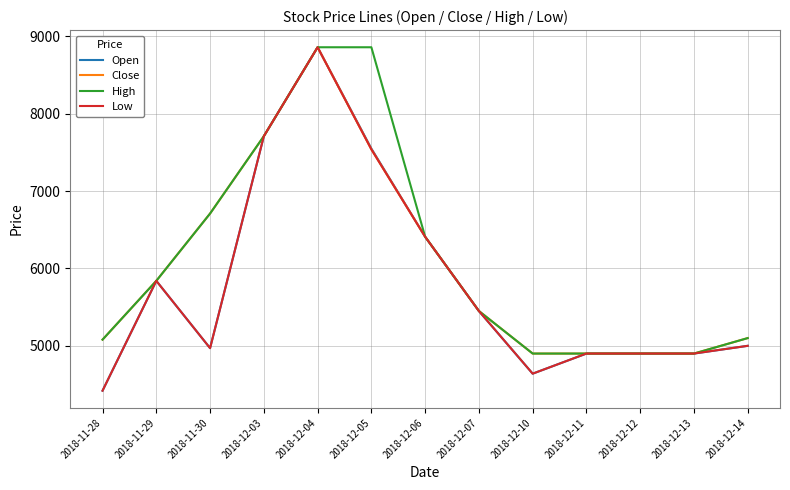

What is the difference between the maximum and minimum values in the Close series?

3960